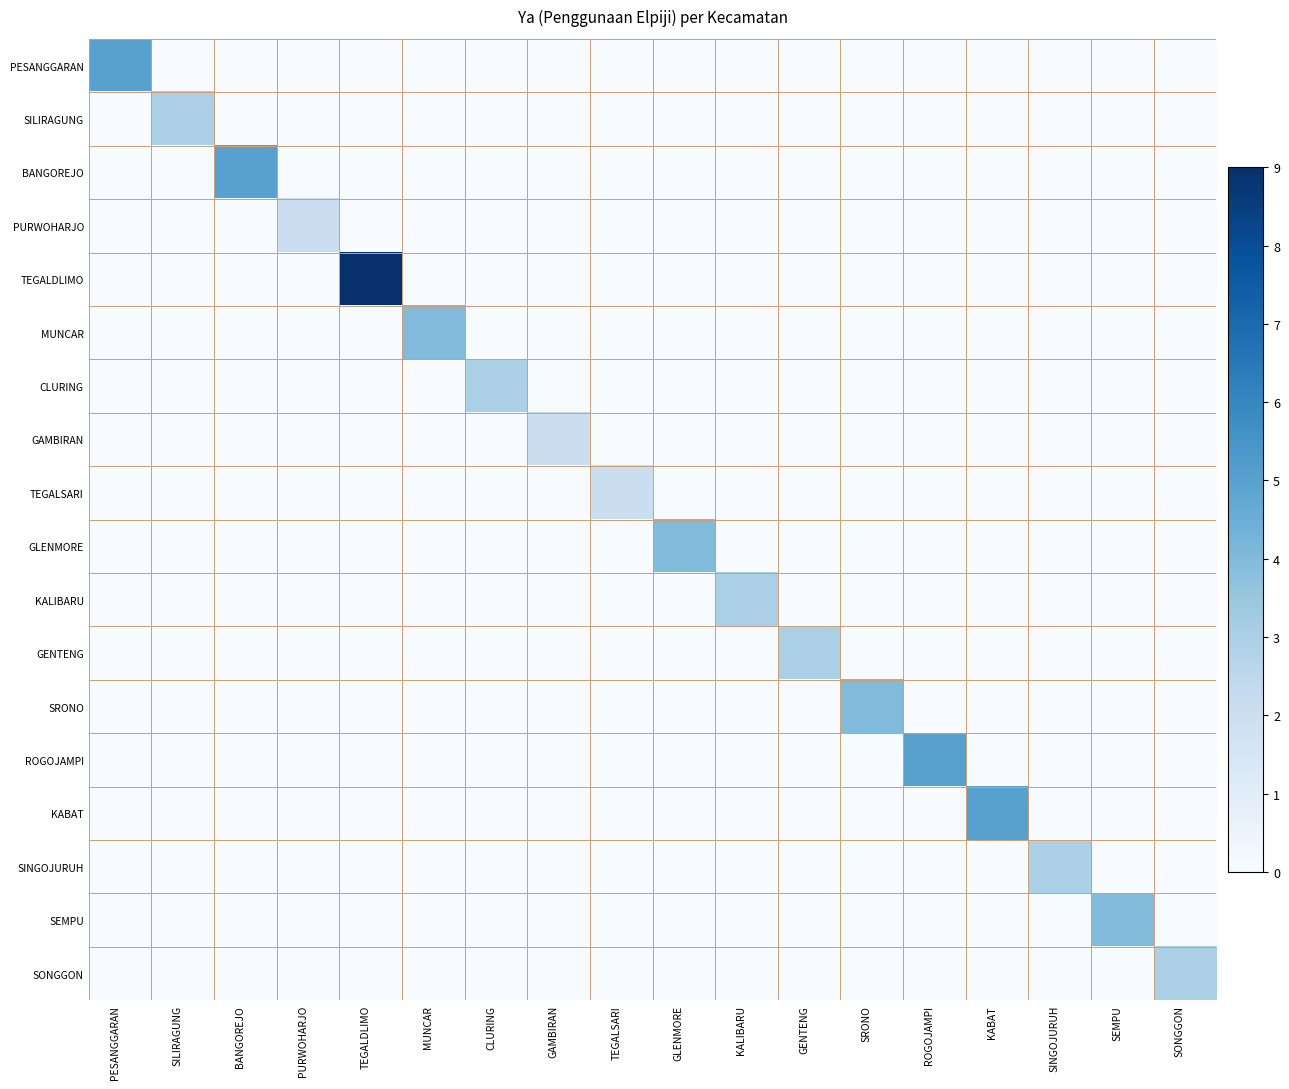

Reading left to right, list all the values displayed in this chart.

PESANGGARAN: PESANGGARAN=5	SILIRAGUNG=0	BANGOREJO=0	PURWOHARJO=0	TEGALDLIMO=0	MUNCAR=0	CLURING=0	GAMBIRAN=0	TEGALSARI=0	GLENMORE=0	KALIBARU=0	GENTENG=0	SRONO=0	ROGOJAMPI=0	KABAT=0	SINGOJURUH=0	SEMPU=0	SONGGON=0
SILIRAGUNG: PESANGGARAN=0	SILIRAGUNG=3	BANGOREJO=0	PURWOHARJO=0	TEGALDLIMO=0	MUNCAR=0	CLURING=0	GAMBIRAN=0	TEGALSARI=0	GLENMORE=0	KALIBARU=0	GENTENG=0	SRONO=0	ROGOJAMPI=0	KABAT=0	SINGOJURUH=0	SEMPU=0	SONGGON=0
BANGOREJO: PESANGGARAN=0	SILIRAGUNG=0	BANGOREJO=5	PURWOHARJO=0	TEGALDLIMO=0	MUNCAR=0	CLURING=0	GAMBIRAN=0	TEGALSARI=0	GLENMORE=0	KALIBARU=0	GENTENG=0	SRONO=0	ROGOJAMPI=0	KABAT=0	SINGOJURUH=0	SEMPU=0	SONGGON=0
PURWOHARJO: PESANGGARAN=0	SILIRAGUNG=0	BANGOREJO=0	PURWOHARJO=2	TEGALDLIMO=0	MUNCAR=0	CLURING=0	GAMBIRAN=0	TEGALSARI=0	GLENMORE=0	KALIBARU=0	GENTENG=0	SRONO=0	ROGOJAMPI=0	KABAT=0	SINGOJURUH=0	SEMPU=0	SONGGON=0
TEGALDLIMO: PESANGGARAN=0	SILIRAGUNG=0	BANGOREJO=0	PURWOHARJO=0	TEGALDLIMO=9	MUNCAR=0	CLURING=0	GAMBIRAN=0	TEGALSARI=0	GLENMORE=0	KALIBARU=0	GENTENG=0	SRONO=0	ROGOJAMPI=0	KABAT=0	SINGOJURUH=0	SEMPU=0	SONGGON=0
MUNCAR: PESANGGARAN=0	SILIRAGUNG=0	BANGOREJO=0	PURWOHARJO=0	TEGALDLIMO=0	MUNCAR=4	CLURING=0	GAMBIRAN=0	TEGALSARI=0	GLENMORE=0	KALIBARU=0	GENTENG=0	SRONO=0	ROGOJAMPI=0	KABAT=0	SINGOJURUH=0	SEMPU=0	SONGGON=0
CLURING: PESANGGARAN=0	SILIRAGUNG=0	BANGOREJO=0	PURWOHARJO=0	TEGALDLIMO=0	MUNCAR=0	CLURING=3	GAMBIRAN=0	TEGALSARI=0	GLENMORE=0	KALIBARU=0	GENTENG=0	SRONO=0	ROGOJAMPI=0	KABAT=0	SINGOJURUH=0	SEMPU=0	SONGGON=0
GAMBIRAN: PESANGGARAN=0	SILIRAGUNG=0	BANGOREJO=0	PURWOHARJO=0	TEGALDLIMO=0	MUNCAR=0	CLURING=0	GAMBIRAN=2	TEGALSARI=0	GLENMORE=0	KALIBARU=0	GENTENG=0	SRONO=0	ROGOJAMPI=0	KABAT=0	SINGOJURUH=0	SEMPU=0	SONGGON=0
TEGALSARI: PESANGGARAN=0	SILIRAGUNG=0	BANGOREJO=0	PURWOHARJO=0	TEGALDLIMO=0	MUNCAR=0	CLURING=0	GAMBIRAN=0	TEGALSARI=2	GLENMORE=0	KALIBARU=0	GENTENG=0	SRONO=0	ROGOJAMPI=0	KABAT=0	SINGOJURUH=0	SEMPU=0	SONGGON=0
GLENMORE: PESANGGARAN=0	SILIRAGUNG=0	BANGOREJO=0	PURWOHARJO=0	TEGALDLIMO=0	MUNCAR=0	CLURING=0	GAMBIRAN=0	TEGALSARI=0	GLENMORE=4	KALIBARU=0	GENTENG=0	SRONO=0	ROGOJAMPI=0	KABAT=0	SINGOJURUH=0	SEMPU=0	SONGGON=0
KALIBARU: PESANGGARAN=0	SILIRAGUNG=0	BANGOREJO=0	PURWOHARJO=0	TEGALDLIMO=0	MUNCAR=0	CLURING=0	GAMBIRAN=0	TEGALSARI=0	GLENMORE=0	KALIBARU=3	GENTENG=0	SRONO=0	ROGOJAMPI=0	KABAT=0	SINGOJURUH=0	SEMPU=0	SONGGON=0
GENTENG: PESANGGARAN=0	SILIRAGUNG=0	BANGOREJO=0	PURWOHARJO=0	TEGALDLIMO=0	MUNCAR=0	CLURING=0	GAMBIRAN=0	TEGALSARI=0	GLENMORE=0	KALIBARU=0	GENTENG=3	SRONO=0	ROGOJAMPI=0	KABAT=0	SINGOJURUH=0	SEMPU=0	SONGGON=0
SRONO: PESANGGARAN=0	SILIRAGUNG=0	BANGOREJO=0	PURWOHARJO=0	TEGALDLIMO=0	MUNCAR=0	CLURING=0	GAMBIRAN=0	TEGALSARI=0	GLENMORE=0	KALIBARU=0	GENTENG=0	SRONO=4	ROGOJAMPI=0	KABAT=0	SINGOJURUH=0	SEMPU=0	SONGGON=0
ROGOJAMPI: PESANGGARAN=0	SILIRAGUNG=0	BANGOREJO=0	PURWOHARJO=0	TEGALDLIMO=0	MUNCAR=0	CLURING=0	GAMBIRAN=0	TEGALSARI=0	GLENMORE=0	KALIBARU=0	GENTENG=0	SRONO=0	ROGOJAMPI=5	KABAT=0	SINGOJURUH=0	SEMPU=0	SONGGON=0
KABAT: PESANGGARAN=0	SILIRAGUNG=0	BANGOREJO=0	PURWOHARJO=0	TEGALDLIMO=0	MUNCAR=0	CLURING=0	GAMBIRAN=0	TEGALSARI=0	GLENMORE=0	KALIBARU=0	GENTENG=0	SRONO=0	ROGOJAMPI=0	KABAT=5	SINGOJURUH=0	SEMPU=0	SONGGON=0
SINGOJURUH: PESANGGARAN=0	SILIRAGUNG=0	BANGOREJO=0	PURWOHARJO=0	TEGALDLIMO=0	MUNCAR=0	CLURING=0	GAMBIRAN=0	TEGALSARI=0	GLENMORE=0	KALIBARU=0	GENTENG=0	SRONO=0	ROGOJAMPI=0	KABAT=0	SINGOJURUH=3	SEMPU=0	SONGGON=0
SEMPU: PESANGGARAN=0	SILIRAGUNG=0	BANGOREJO=0	PURWOHARJO=0	TEGALDLIMO=0	MUNCAR=0	CLURING=0	GAMBIRAN=0	TEGALSARI=0	GLENMORE=0	KALIBARU=0	GENTENG=0	SRONO=0	ROGOJAMPI=0	KABAT=0	SINGOJURUH=0	SEMPU=4	SONGGON=0
SONGGON: PESANGGARAN=0	SILIRAGUNG=0	BANGOREJO=0	PURWOHARJO=0	TEGALDLIMO=0	MUNCAR=0	CLURING=0	GAMBIRAN=0	TEGALSARI=0	GLENMORE=0	KALIBARU=0	GENTENG=0	SRONO=0	ROGOJAMPI=0	KABAT=0	SINGOJURUH=0	SEMPU=0	SONGGON=3